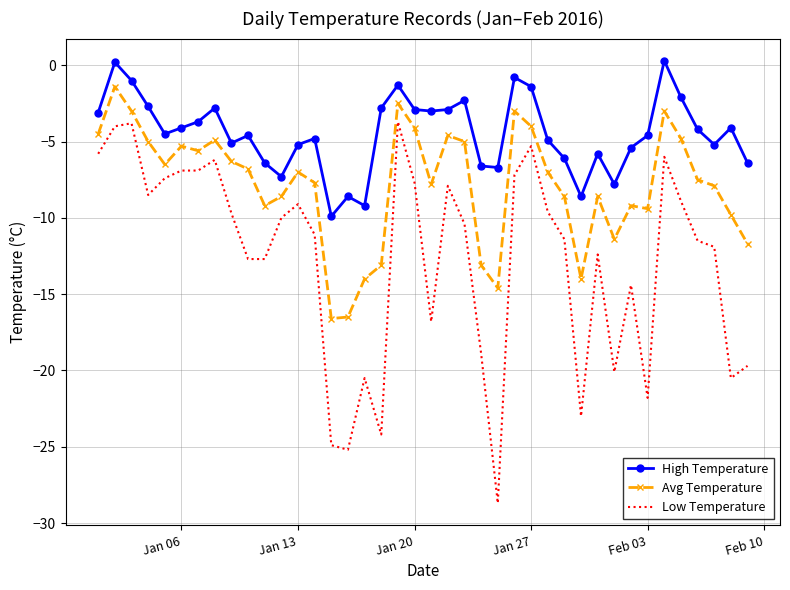

True or false: Low Temperature and Avg Temperature cross at least once.

False